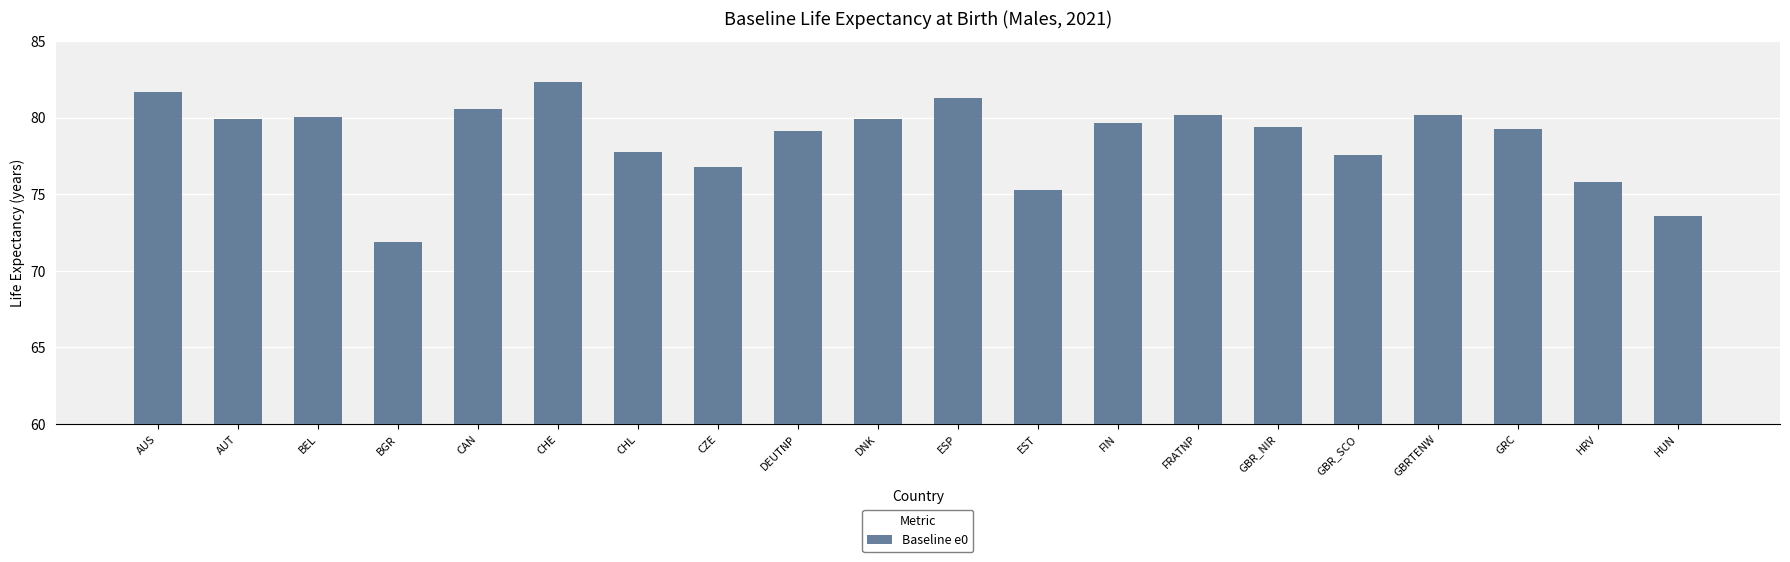

How many data points are above 79?

13